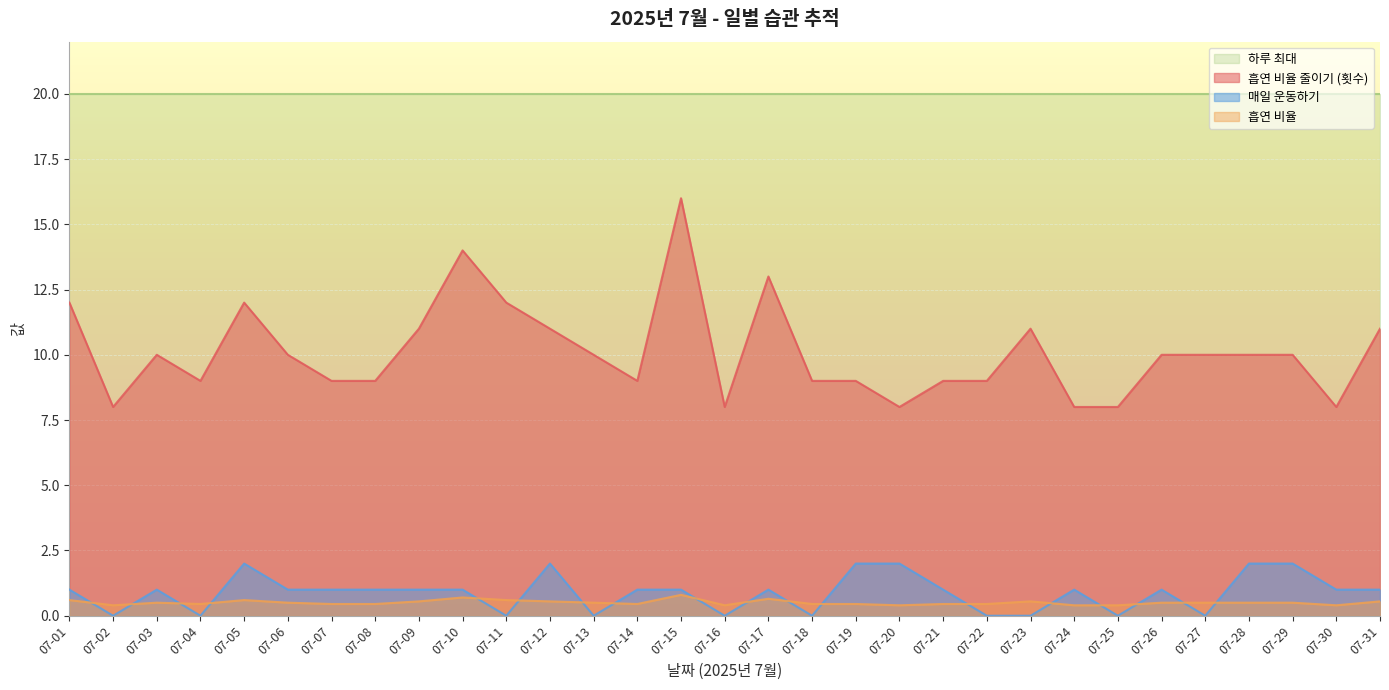

Which has a higher value, 07-25 or 07-04?

07-04